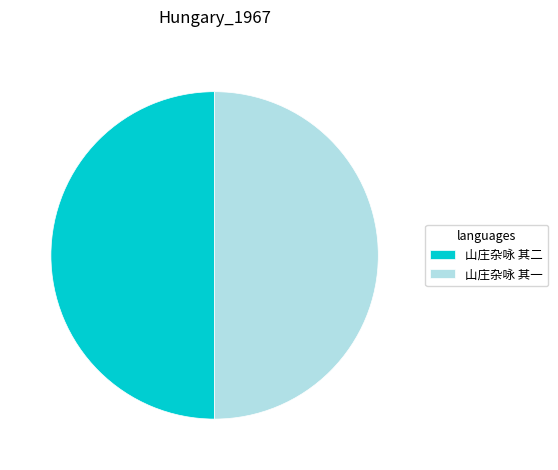

Combined, do 山庄杂咏 其一 and 山庄杂咏 其二 account for over 50%?

Yes